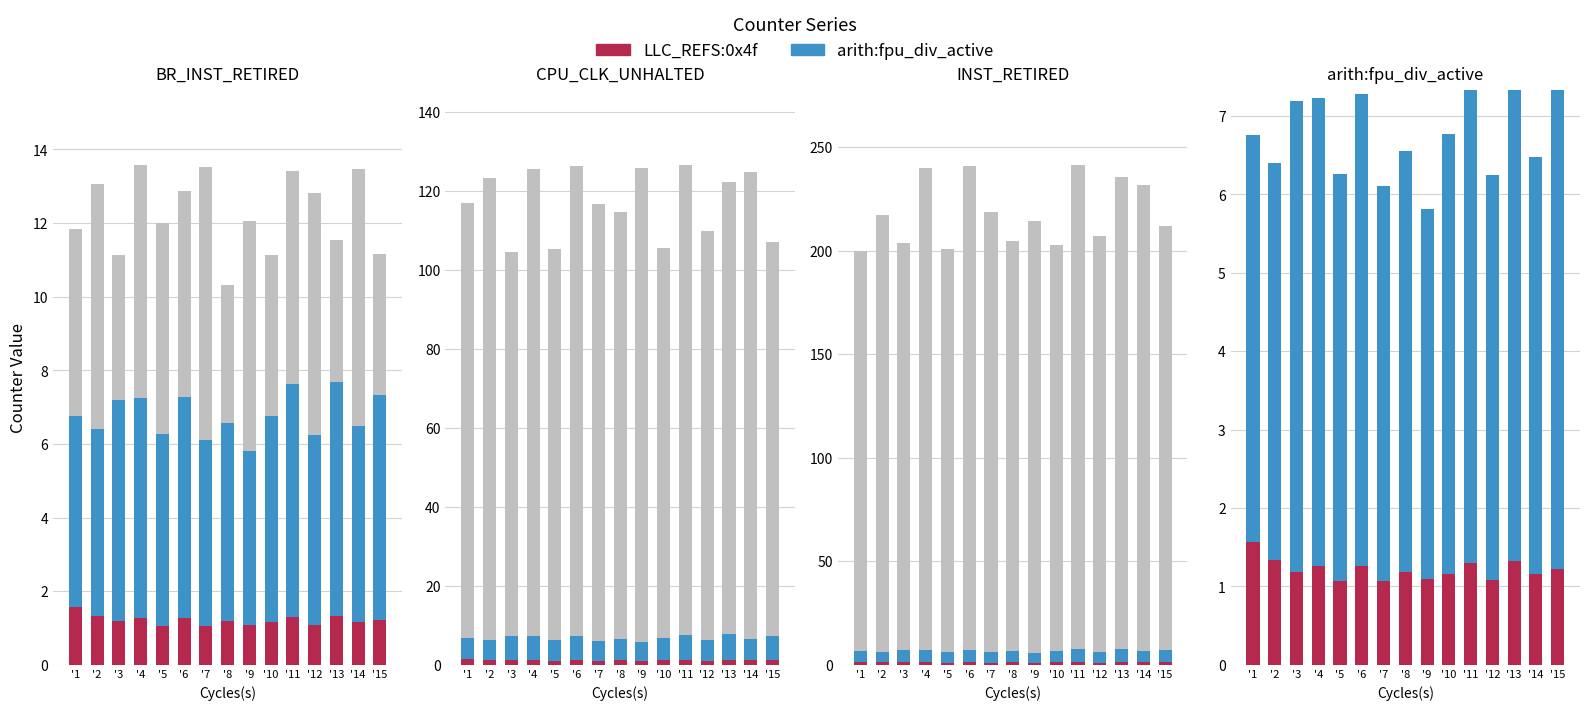

Which has a higher value, '13 or '2?

'2